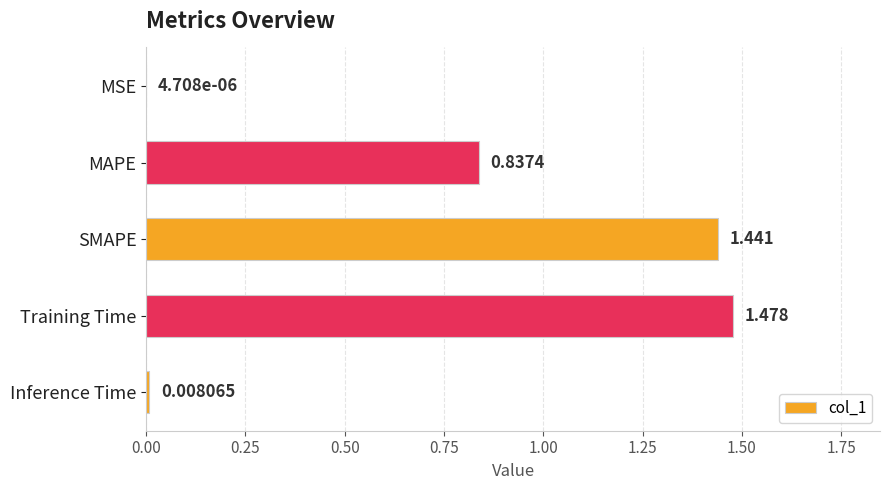

Between MAPE and Inference Time, which is larger?

MAPE